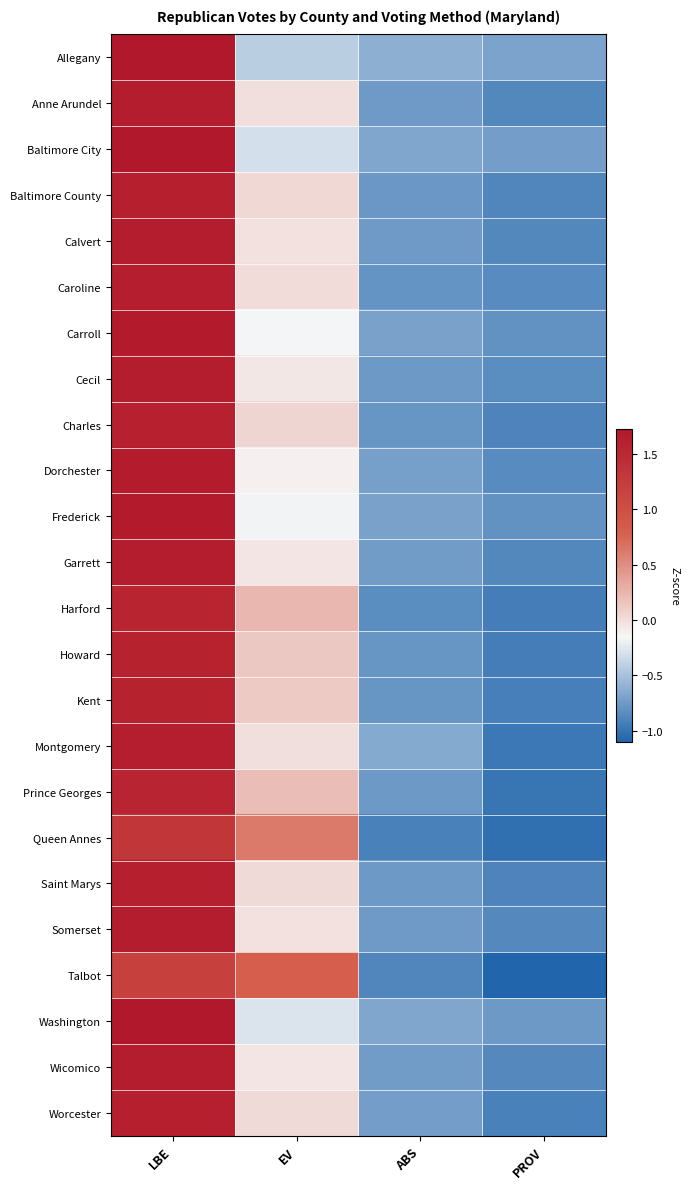

Rank the series at LBE from lowest to highest value.

Talbot, Queen Annes, Harford, Prince Georges, Howard, Kent, Charles, Baltimore County, Saint Marys, Worcester, Montgomery, Caroline, Anne Arundel, Calvert, Somerset, Garrett, Wicomico, Cecil, Dorchester, Carroll, Frederick, Washington, Baltimore City, Allegany